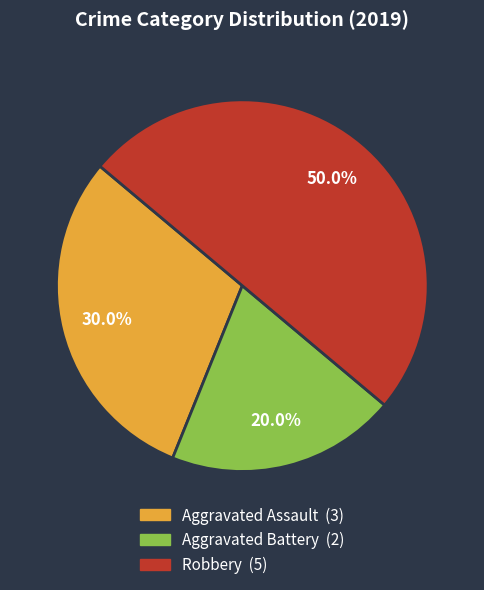

To the nearest percent, what portion does Aggravated Assault represent?

30%